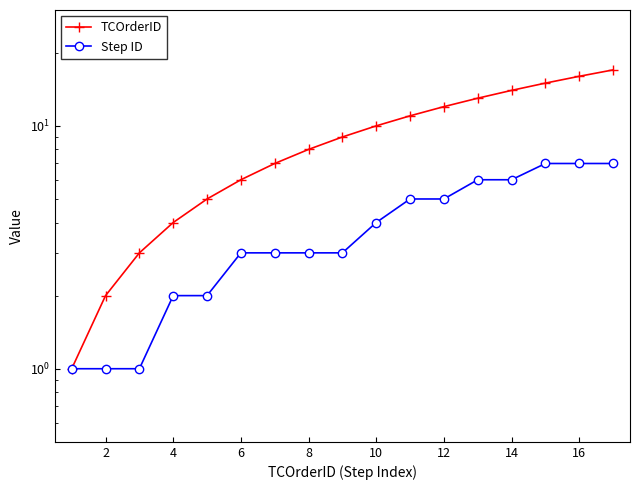

True or false: TCOrderID and Step ID cross at least once.

False